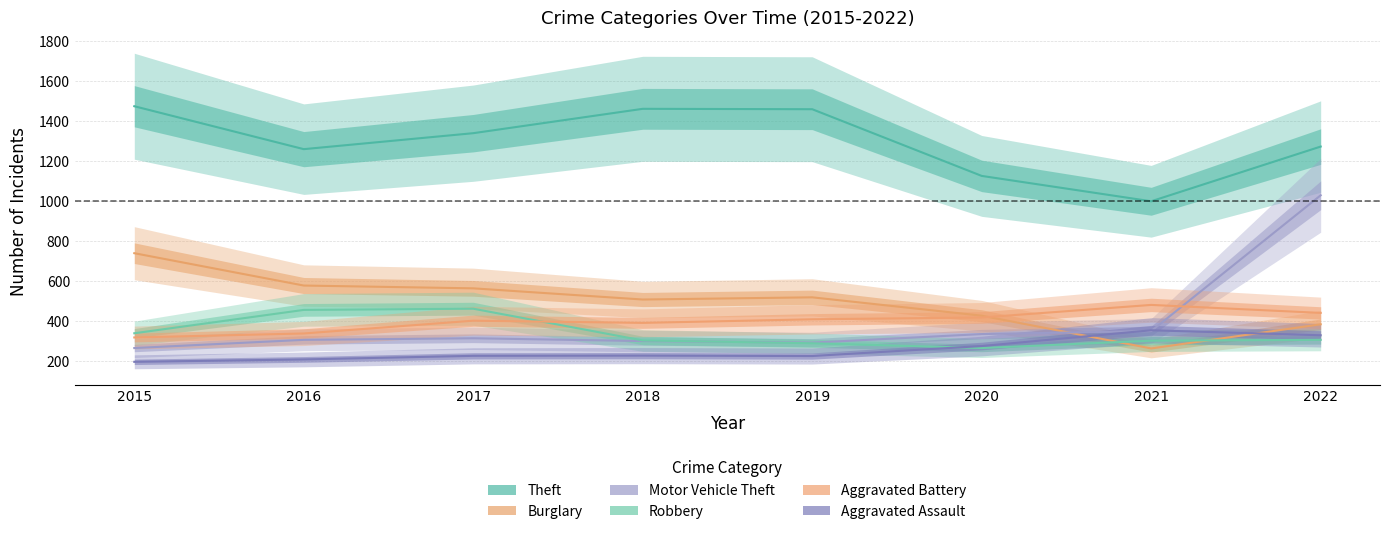

What is the value of the Robbery point at the 6th from the left?

263